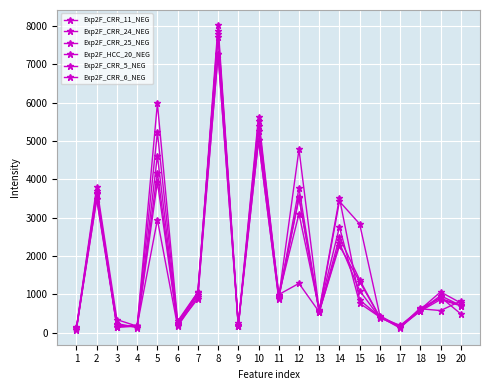

Is it true that Exp2F_CRR_24_NEG equals 295.7 at 6?

True